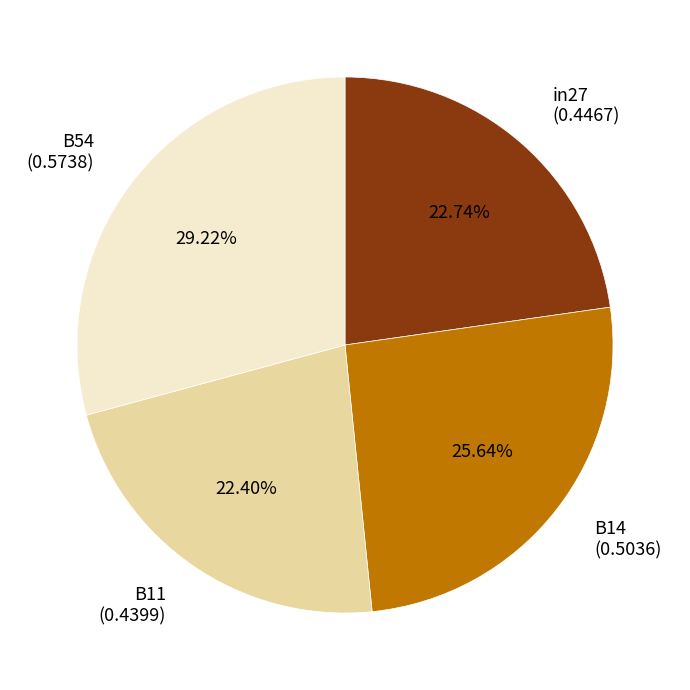

Count the number of slices in the pie.

4